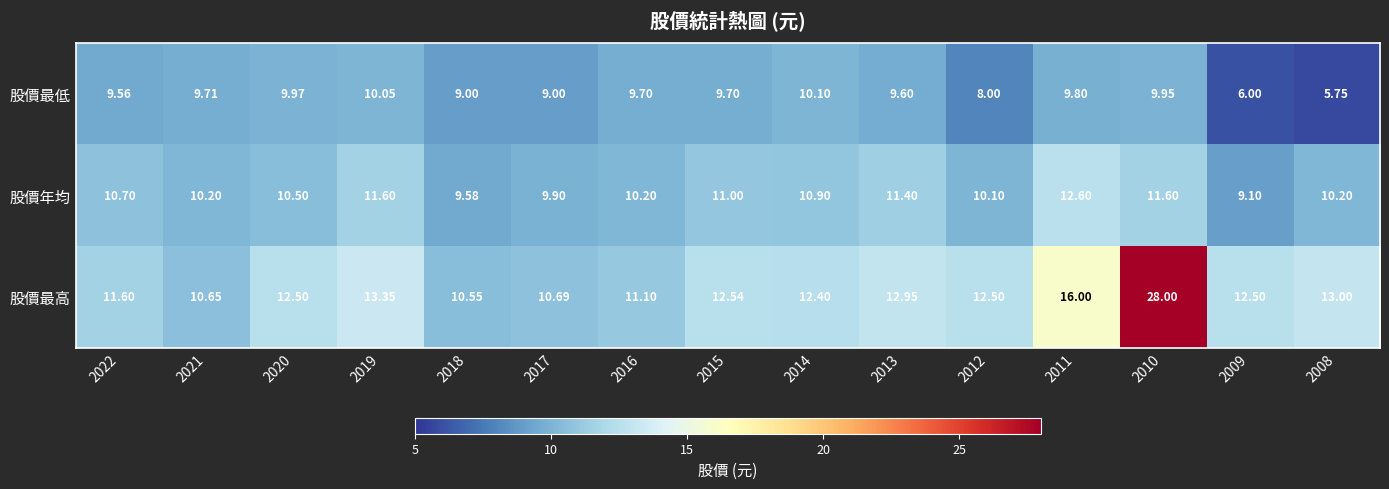

List the series in order of their peak value, lowest first.

股價最低, 股價年均, 股價最高